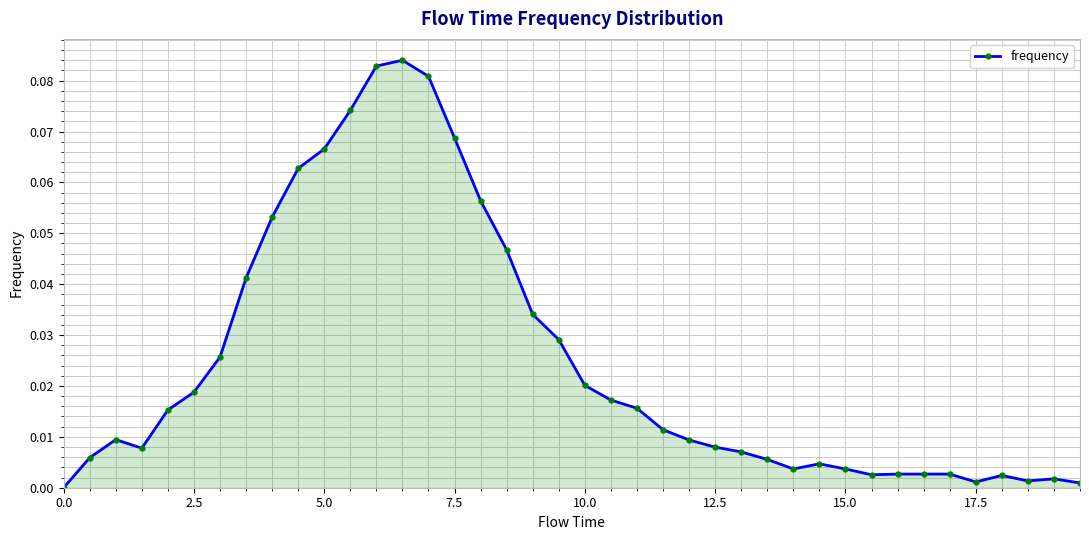

What is the sum of all values?

1.0